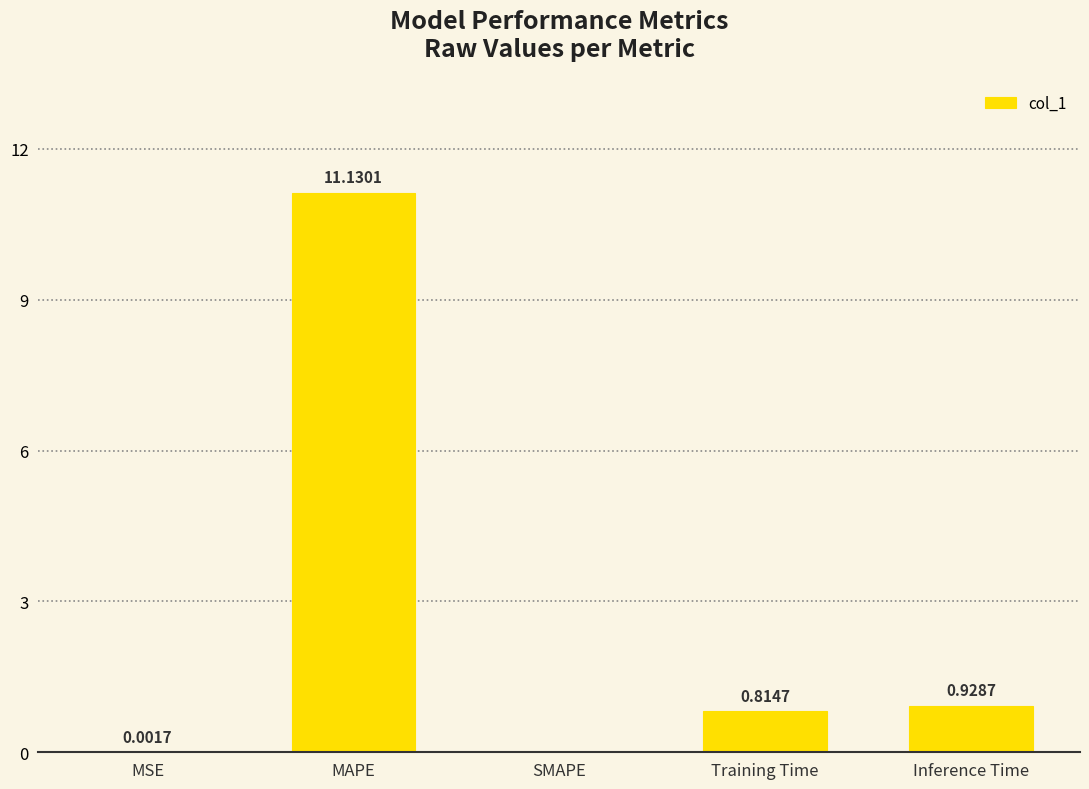

What is the change in value from MAPE to SMAPE?

-11.1